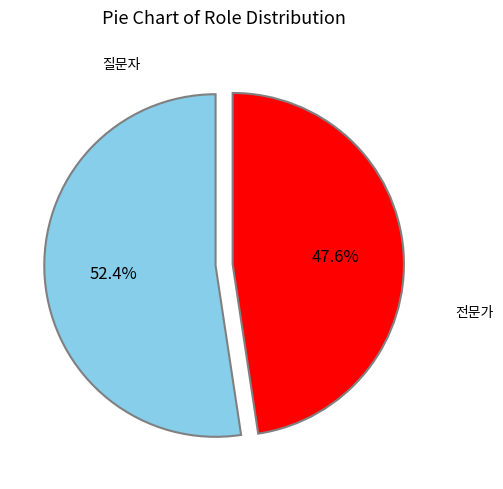

Does any single category account for the majority?

Yes